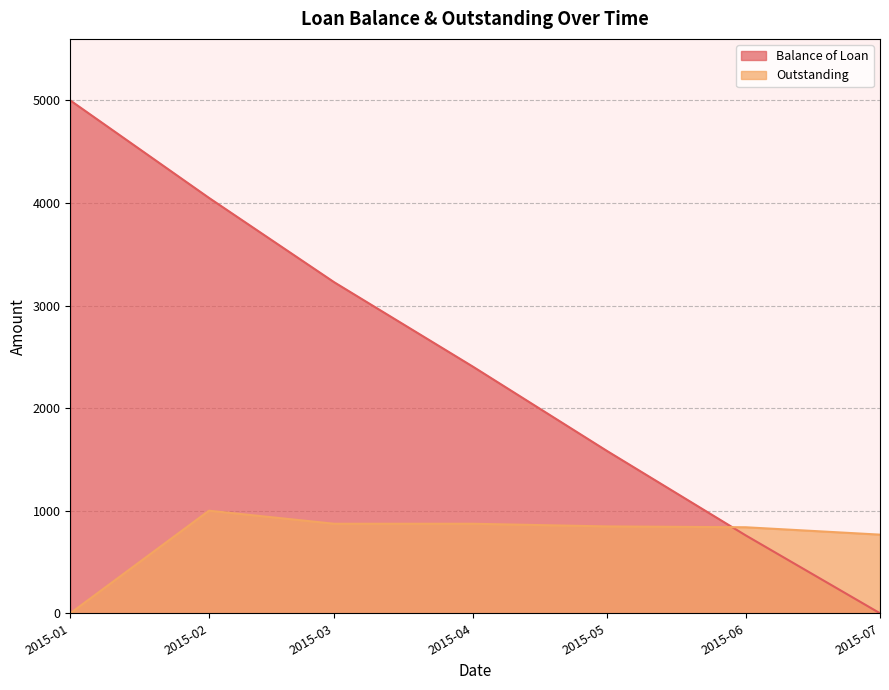

Reading left to right, transcribe all the data shown in this chart.

Balance of Loan: 5000.0	4050.0	3227.3	2404.5	1581.8	759.1	0.0
Outstanding: 0.0	1000.0	872.7	872.7	846.8	838.5	766.7